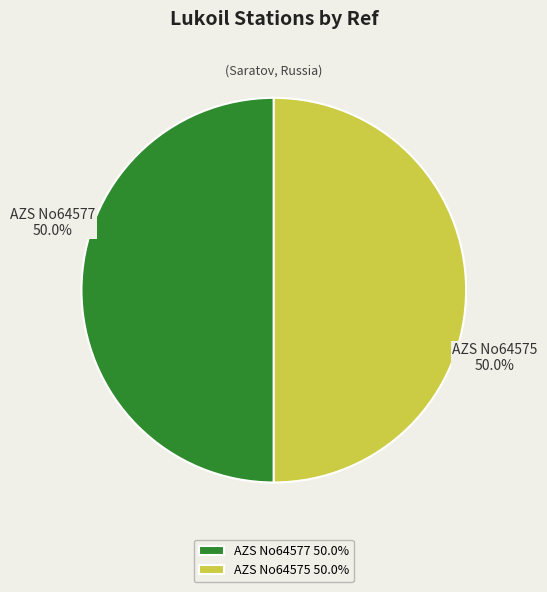

Do AZS No64575 50.0% and AZS No64577 50.0% together represent more than half of the pie?

Yes